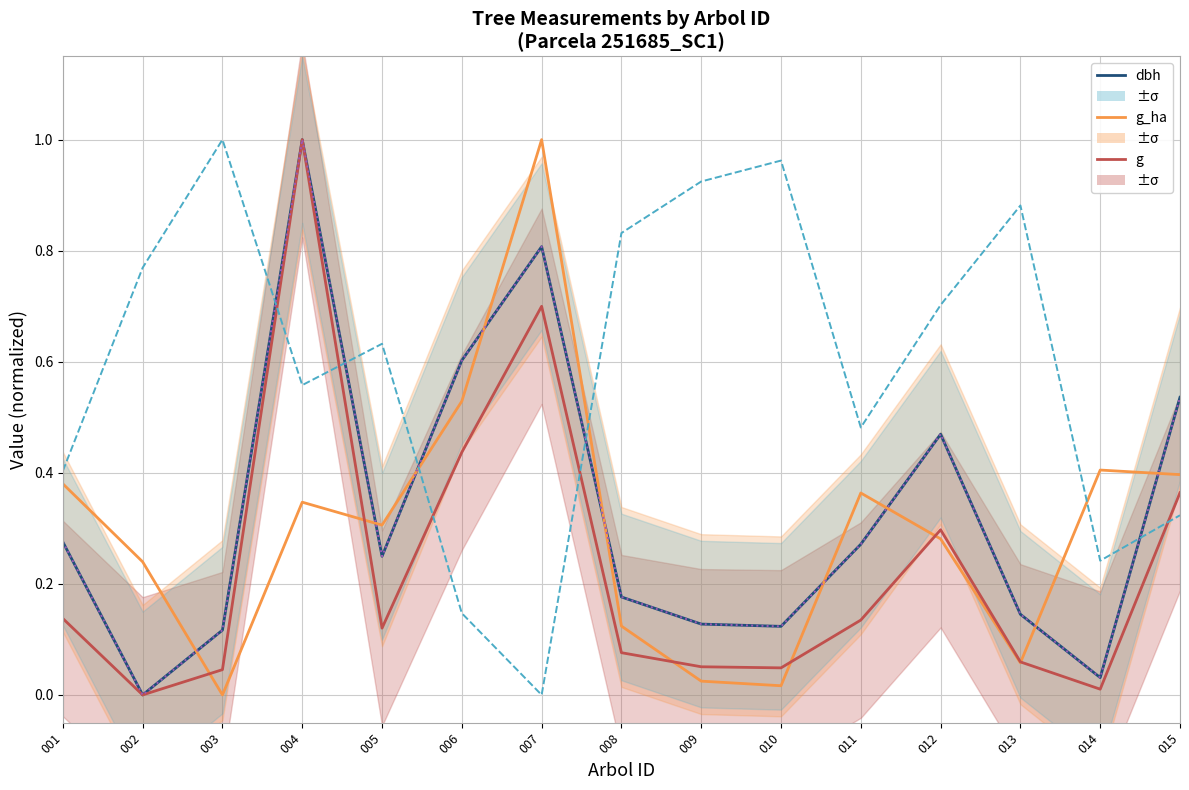

True or false: dbh and g cross at least once.

False